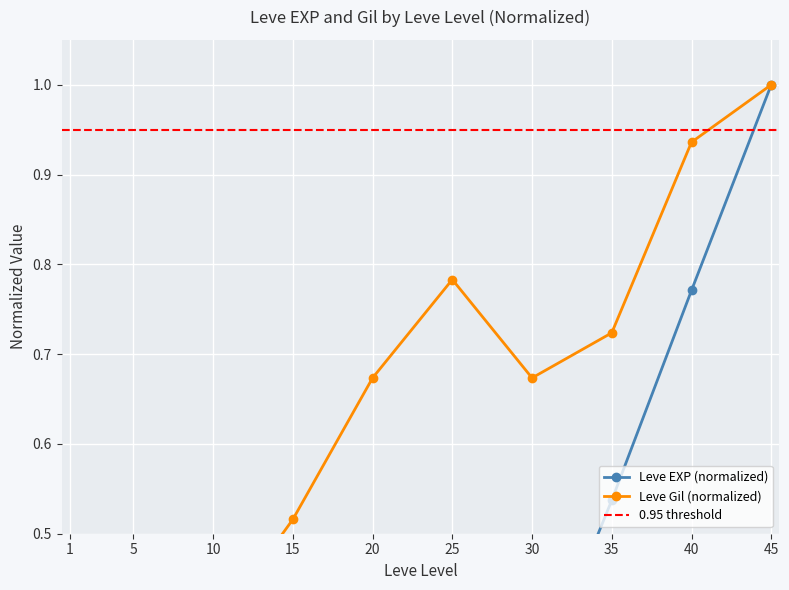

True or false: Leve Gil has more than 0 interior local peaks.

True